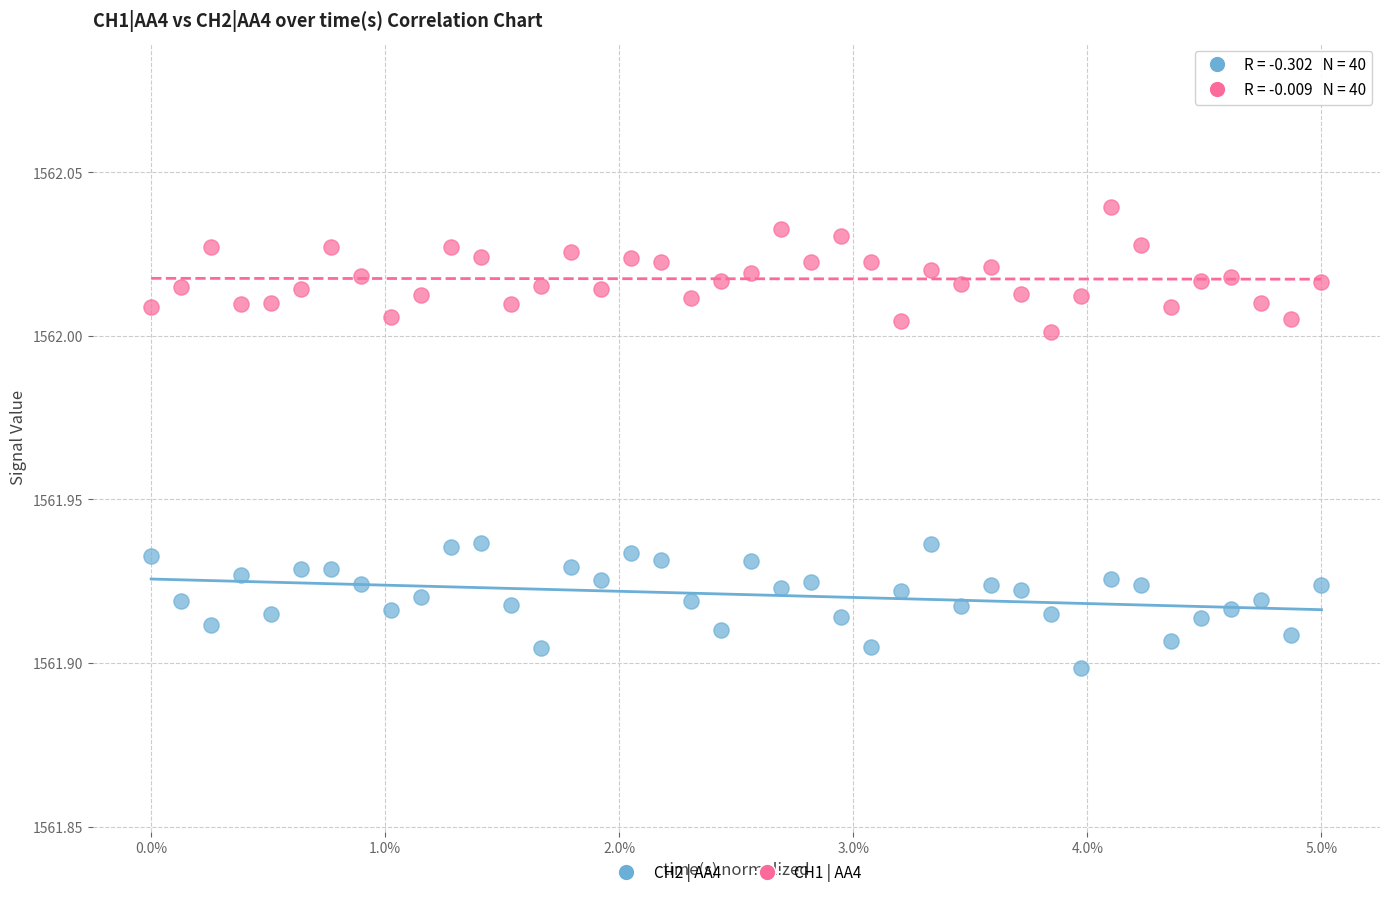

What is the X range (max minus min) for the scatter plot?

1.0